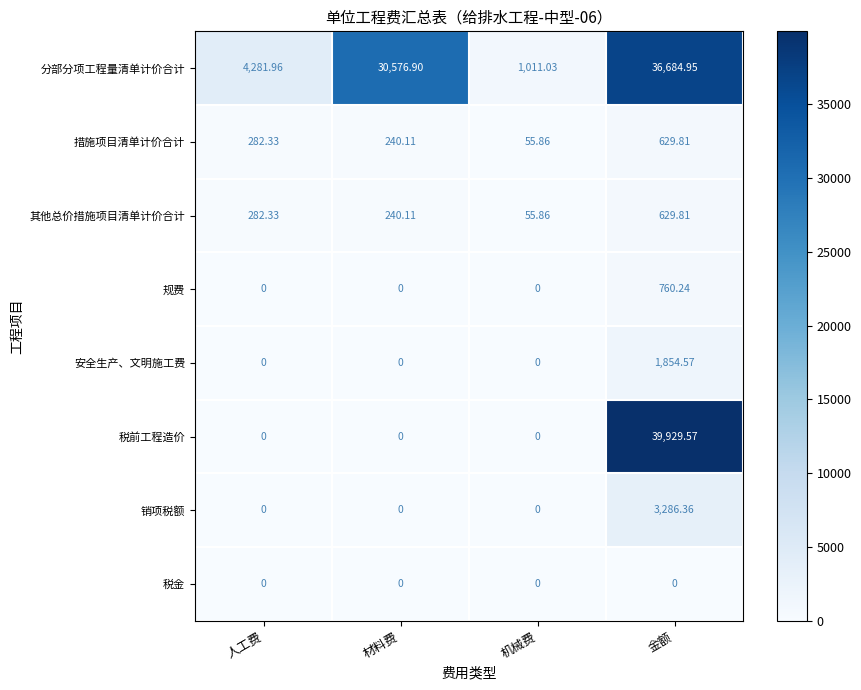

At which label does 其他总价措施项目清单计价合计 reach its peak?

金额